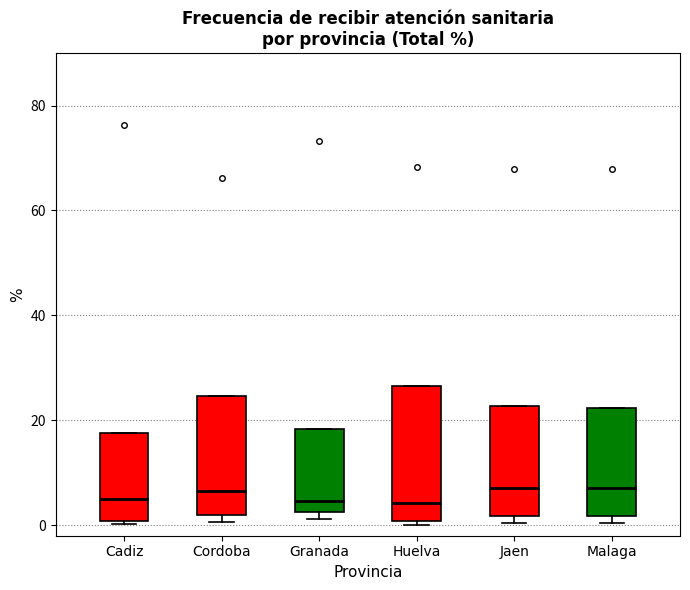

Reading left to right, read every box against the y-axis: the position of its median line, the range the box covers, and the ends of its whiskers. The values are not printed on the chart, so give them approximately, as read against the axis.

Cadiz: median 6, box 0 to 18, whiskers 0 to 18
Cordoba: median 6, box 2 to 24, whiskers 0 to 24
Granada: median 4, box 2 to 18, whiskers 2 (just below the box's lower edge) to 18
Huelva: median 4, box 0 to 26, whiskers 0 (just below the box's lower edge) to 26
Jaen: median 8, box 2 to 22, whiskers 0 to 22
Malaga: median 8, box 2 to 22, whiskers 0 to 22